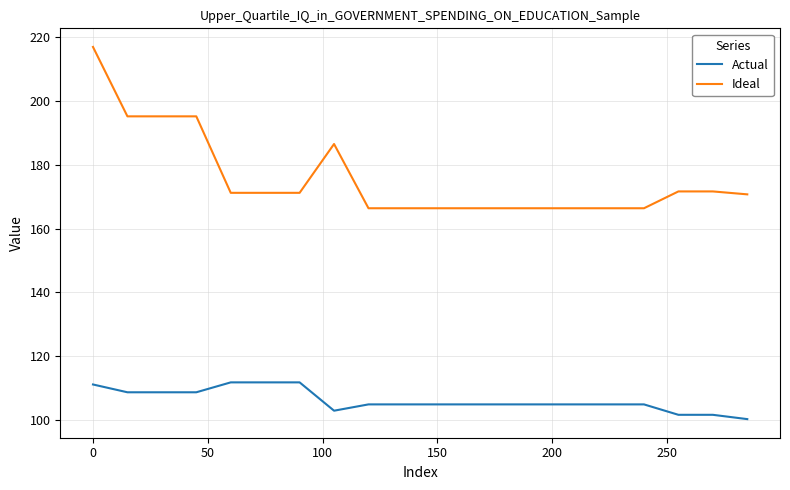

What is the highest value of the Actual series?

111.7